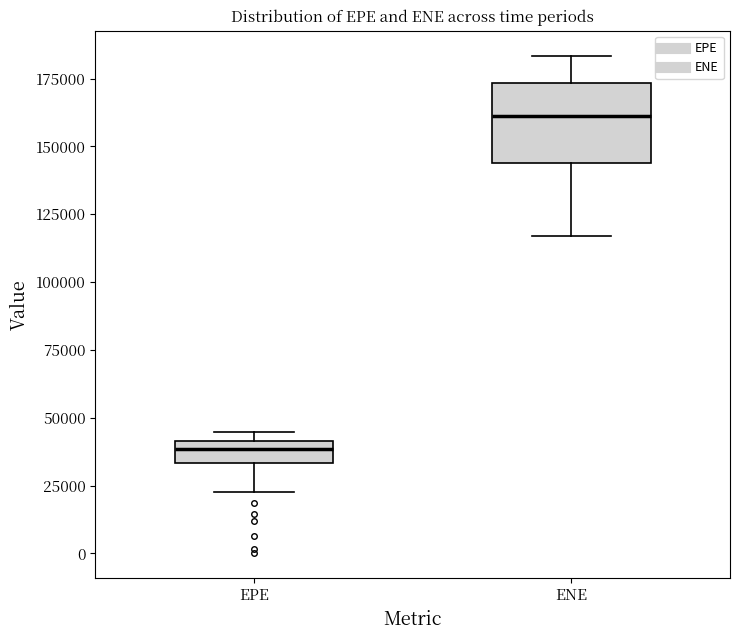

Which box's median line is the lowest?

EPE